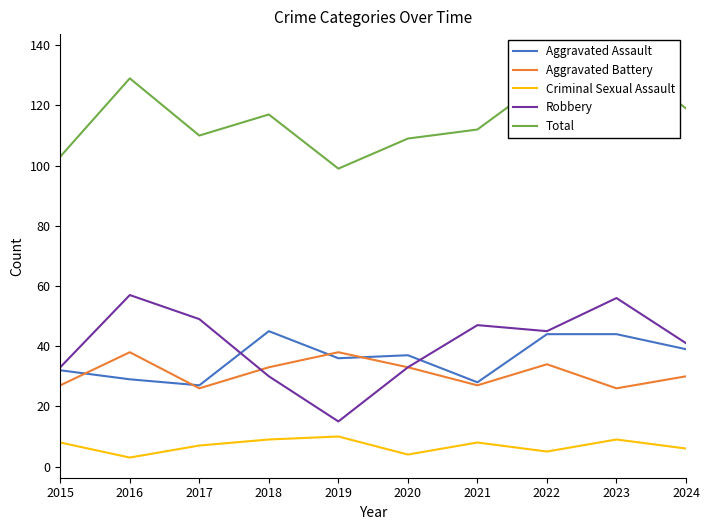

What is the average value of the Criminal Sexual Assault series?

7